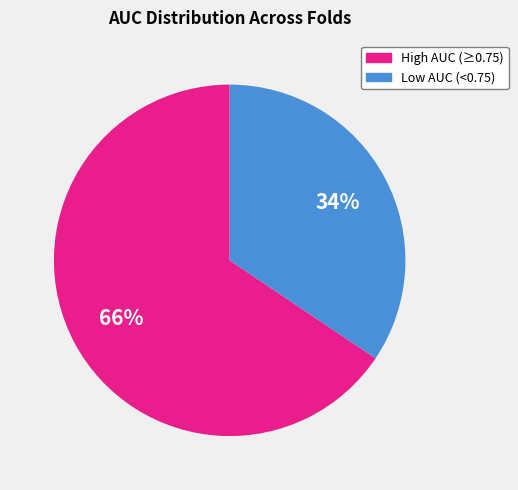

Is there a majority slice in this chart?

Yes